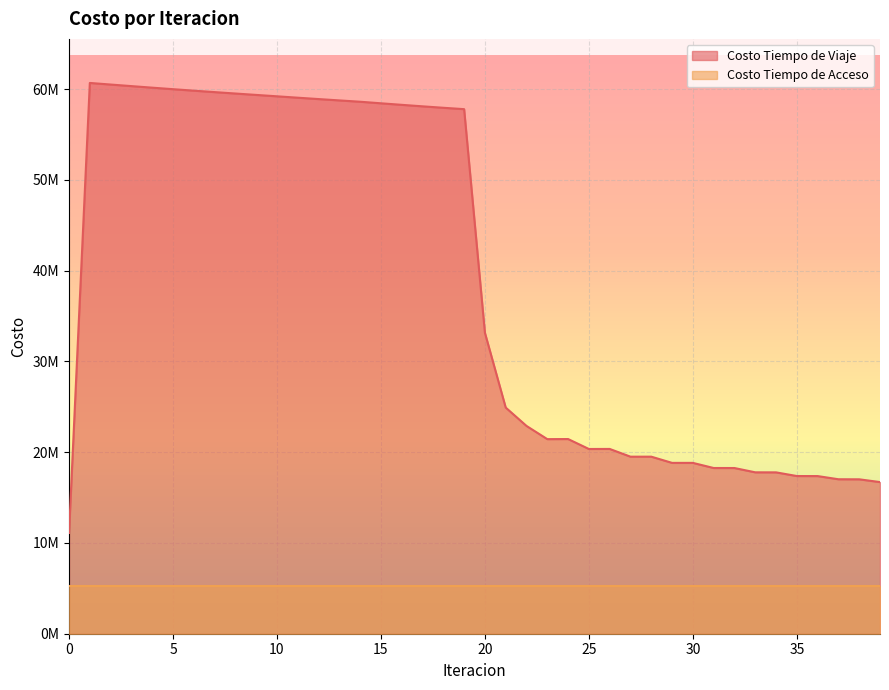

At which category does the chart reach its peak across all series?

1